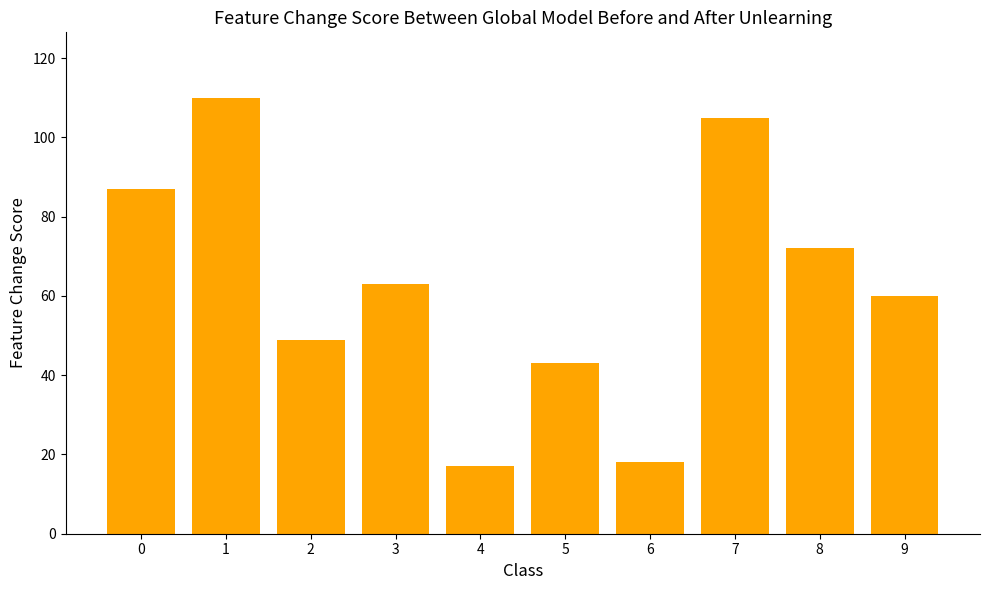

What is the value of the 3rd bar from the left?

49